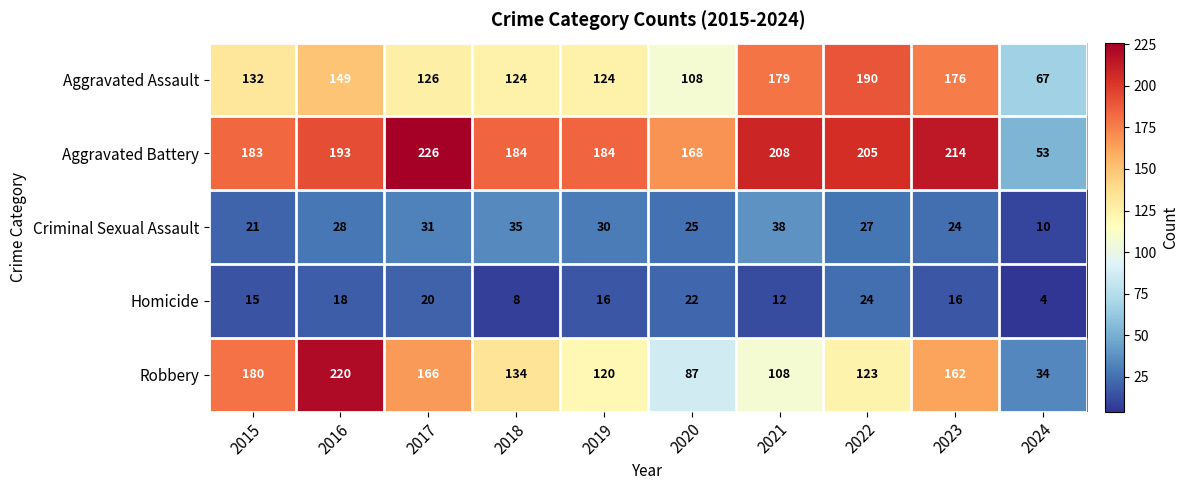

How many data points does each series have?

10